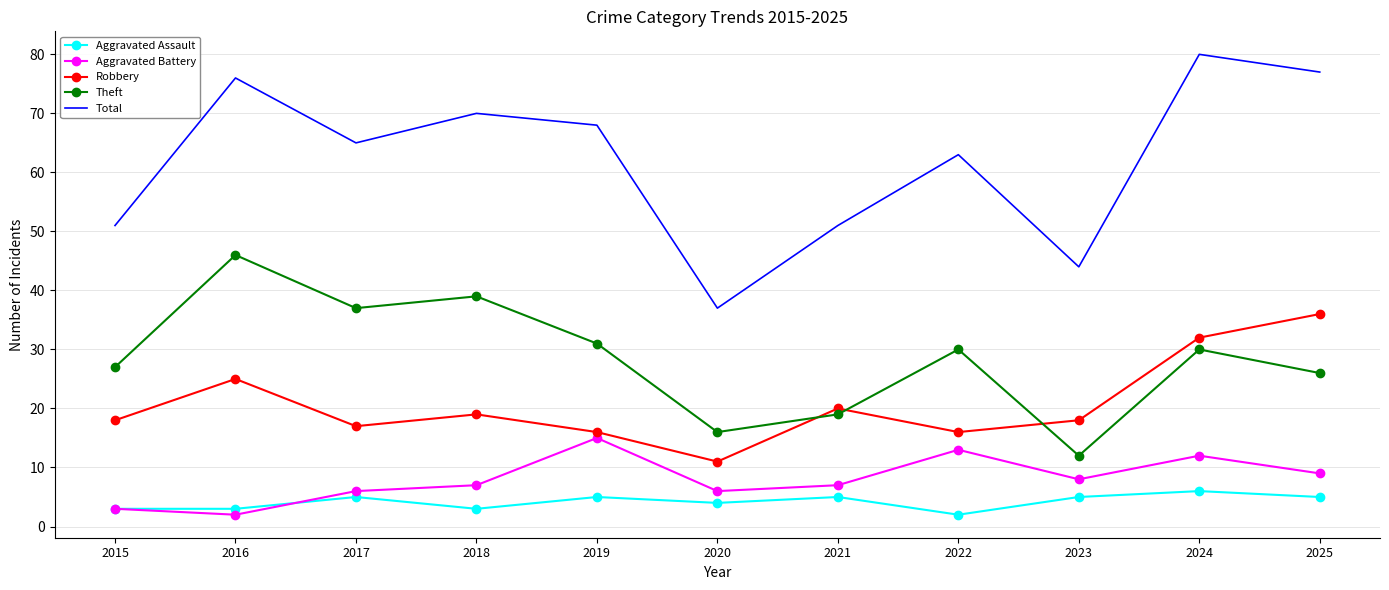

Which series changed the most between 2020 and 2024?

Total